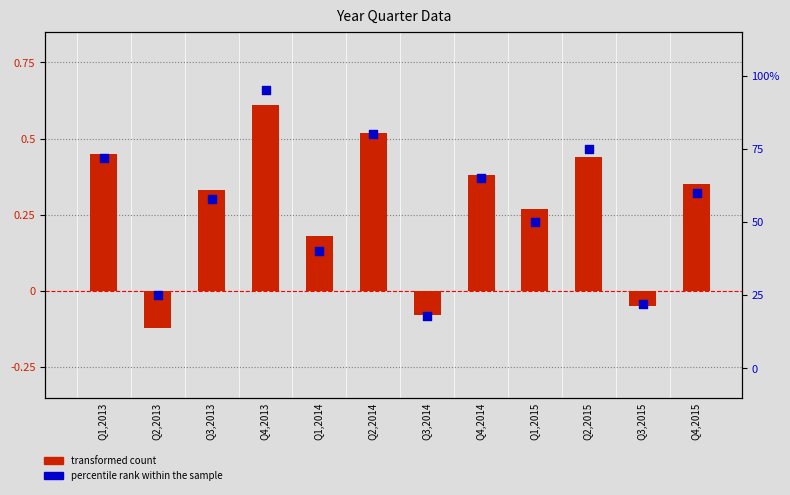

At which category is the sum across all series the highest?

Q4,2013